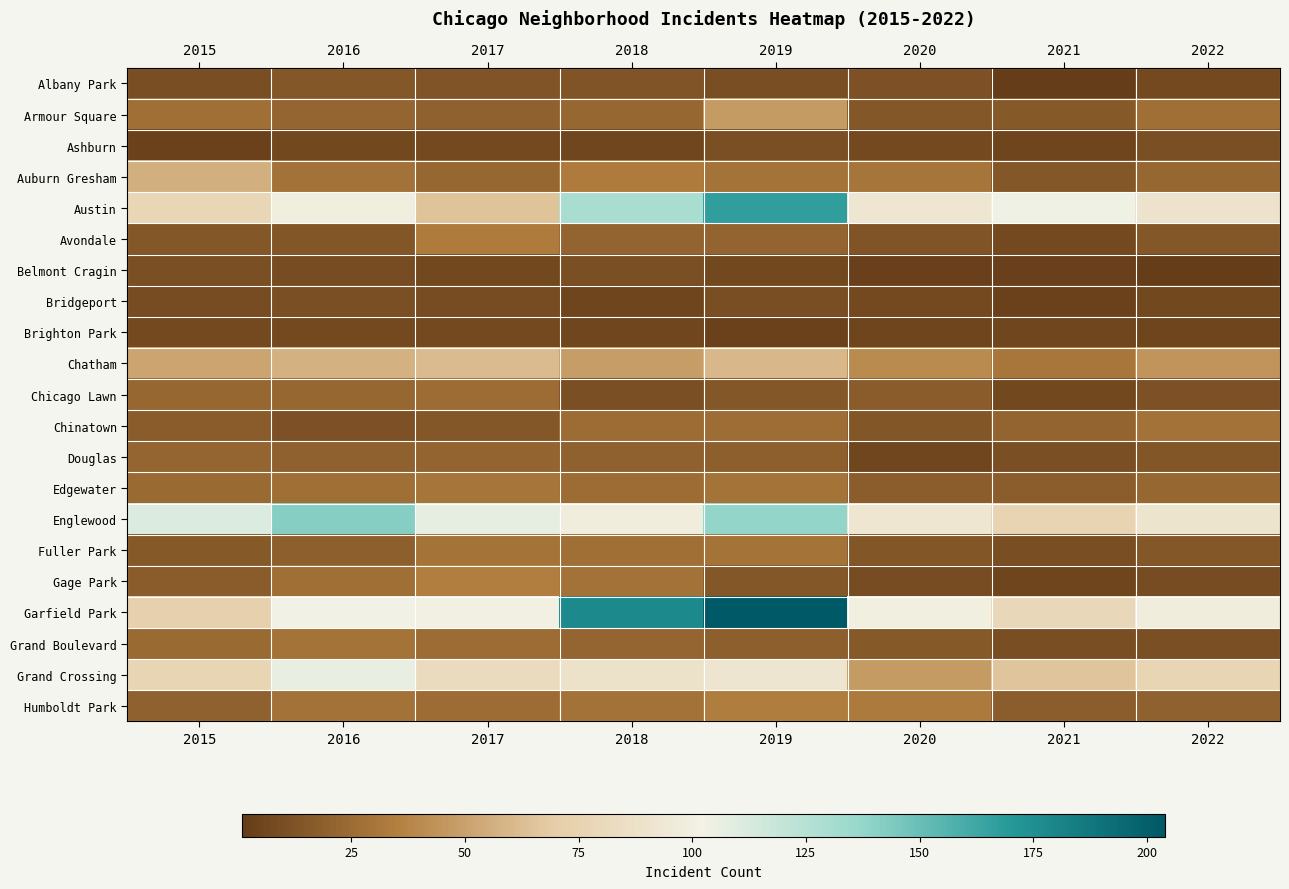

Reading left to right, transcribe all the data shown in this chart.

Albany Park: 2015=10	2016=15	2017=13	2018=13	2019=10	2020=12	2021=1	2022=8
Armour Square: 2015=27	2016=22	2017=20	2018=23	2019=47	2020=15	2021=16	2022=27
Ashburn: 2015=4	2016=7	2017=8	2018=6	2019=11	2020=8	2021=5	2022=11
Auburn Gresham: 2015=56	2016=28	2017=23	2018=33	2019=29	2020=30	2021=15	2022=23
Austin: 2015=78	2016=99	2017=65	2018=130	2019=167	2020=92	2021=104	2022=89
Avondale: 2015=15	2016=14	2017=33	2018=21	2019=21	2020=13	2021=8	2022=15
Belmont Cragin: 2015=11	2016=9	2017=7	2018=11	2019=7	2020=3	2021=3	2022=1
Bridgeport: 2015=9	2016=11	2017=9	2018=5	2019=10	2020=8	2021=4	2022=7
Brighton Park: 2015=8	2016=8	2017=8	2018=6	2019=4	2020=5	2021=6	2022=5
Chatham: 2015=51	2016=57	2017=62	2018=48	2019=60	2020=40	2021=31	2022=44
Chicago Lawn: 2015=23	2016=23	2017=25	2018=11	2019=15	2020=17	2021=7	2022=12
Chinatown: 2015=17	2016=12	2017=15	2018=25	2019=26	2020=14	2021=21	2022=28
Douglas: 2015=22	2016=20	2017=21	2018=20	2019=19	2020=6	2021=11	2022=14
Edgewater: 2015=24	2016=27	2017=30	2018=25	2019=29	2020=18	2021=18	2022=23
Englewood: 2015=111	2016=142	2017=107	2018=98	2019=138	2020=92	2021=76	2022=90
Fuller Park: 2015=16	2016=19	2017=29	2018=27	2019=29	2020=14	2021=10	2022=15
Gage Park: 2015=17	2016=27	2017=35	2018=28	2019=15	2020=9	2021=5	2022=9
Garfield Park: 2015=73	2016=103	2017=101	2018=178	2019=204	2020=100	2021=79	2022=98
Grand Boulevard: 2015=24	2016=29	2017=25	2018=22	2019=19	2020=16	2021=10	2022=11
Grand Crossing: 2015=77	2016=106	2017=82	2018=88	2019=91	2020=47	2021=66	2022=77
Humboldt Park: 2015=20	2016=28	2017=25	2018=28	2019=34	2020=32	2021=18	2022=20